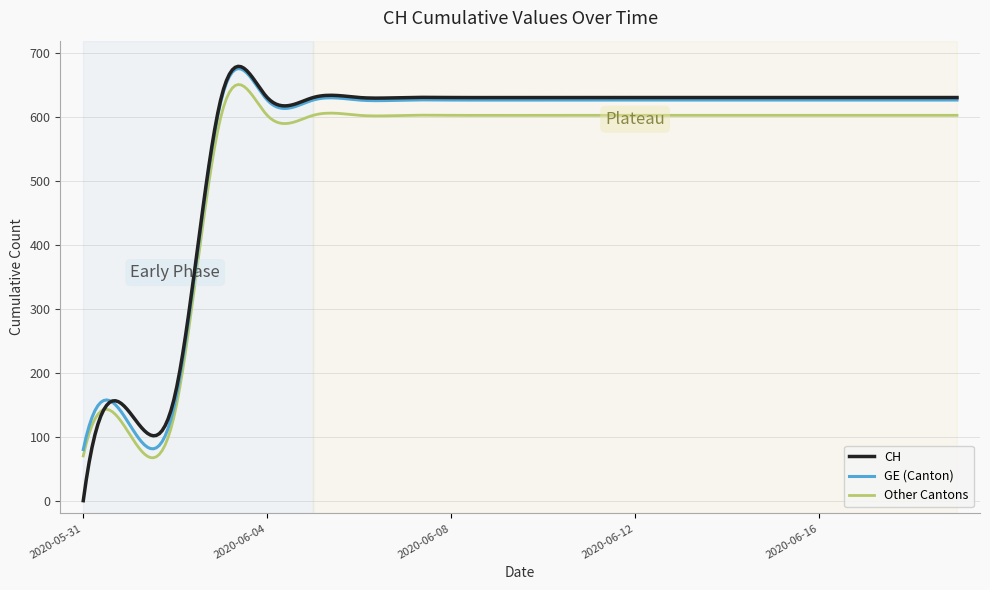

What is the lowest value of the Other Cantons series?

67.1